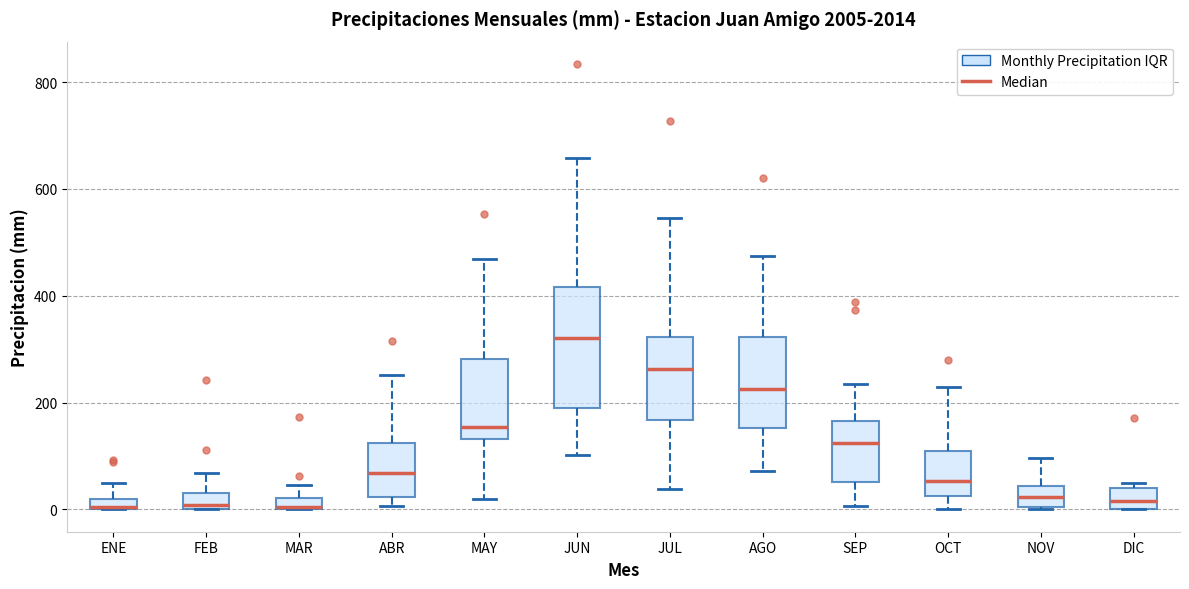

Which box is the tallest, from its lower edge to its upper edge?

JUN